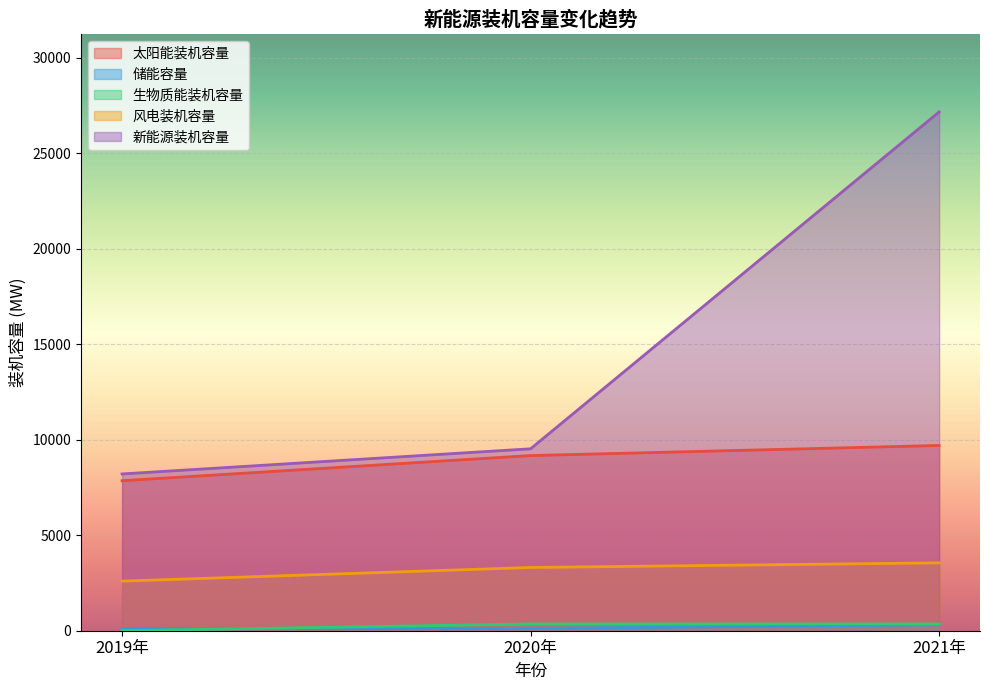

Rank the series by their maximum value, from highest to lowest.

新能源装机容量, 太阳能装机容量, 风电装机容量, 生物质能装机容量, 储能容量